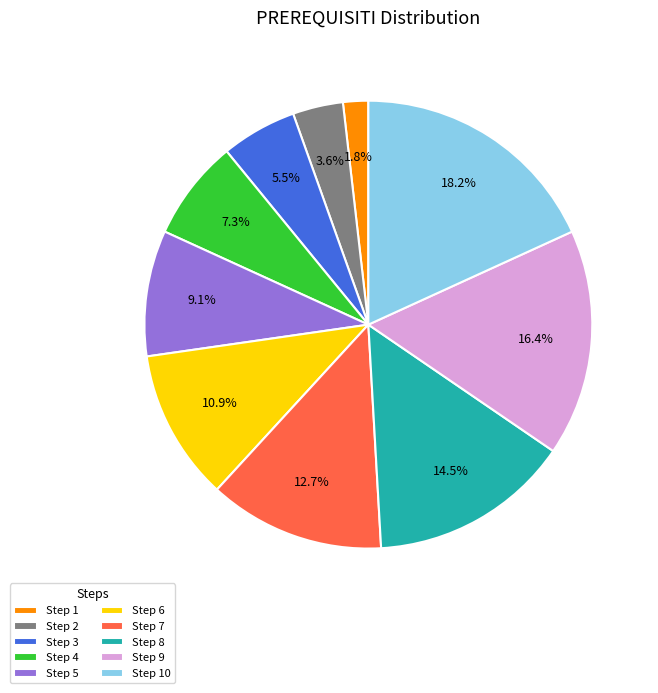

To the nearest percent, what is the difference between the Step 8 and Step 5 slice percentages?

5%